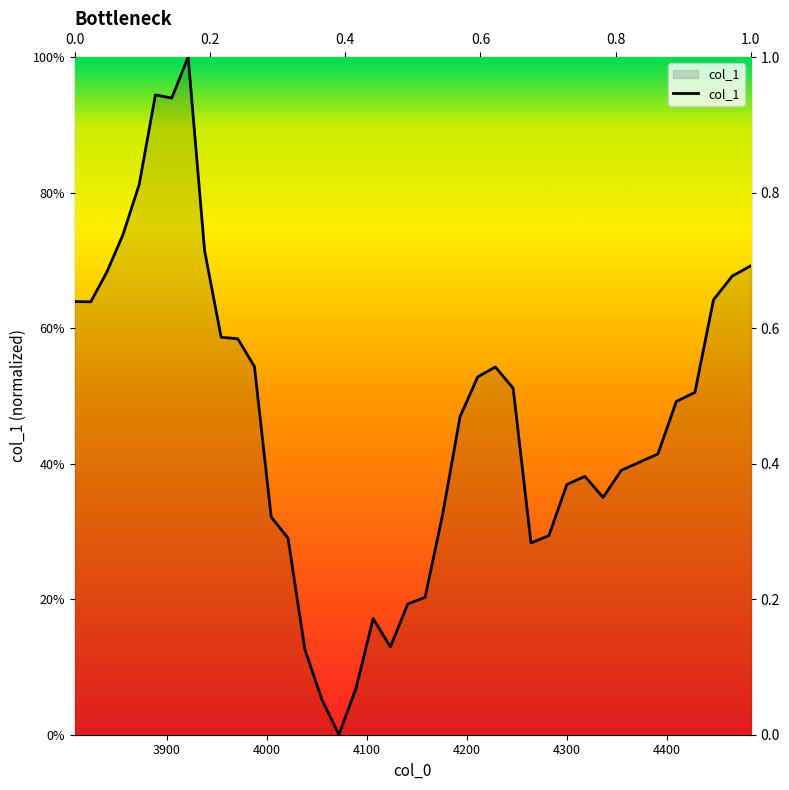

How many lines are shown in the chart?

1